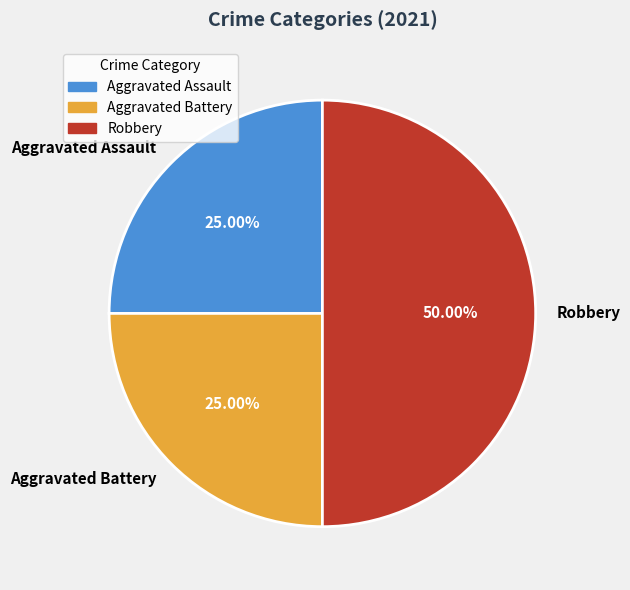

Approximately how many times larger is the value at Aggravated Battery compared to Robbery?

0.5